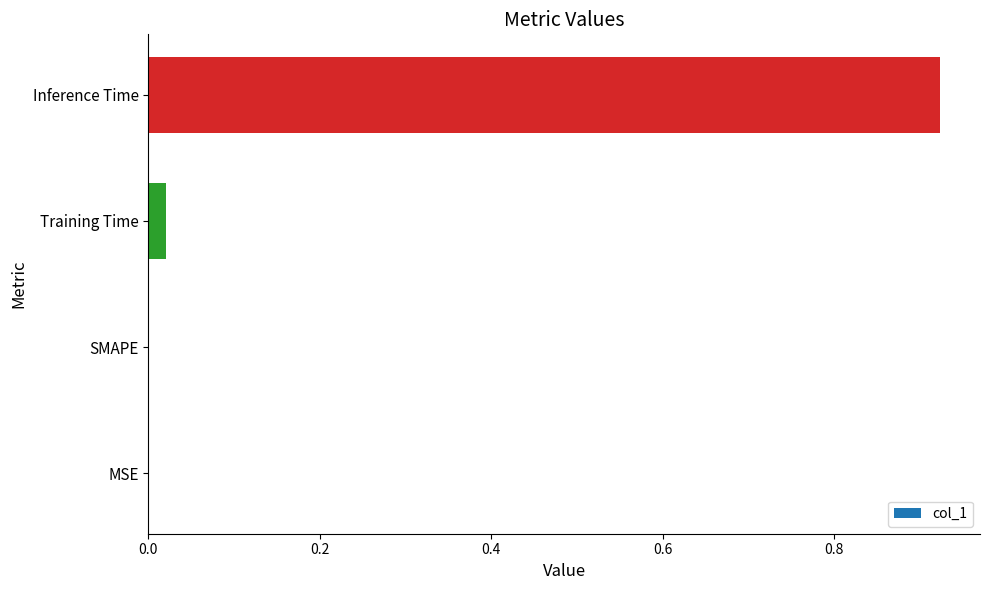

The value at MSE is 0.0. True or false?

True